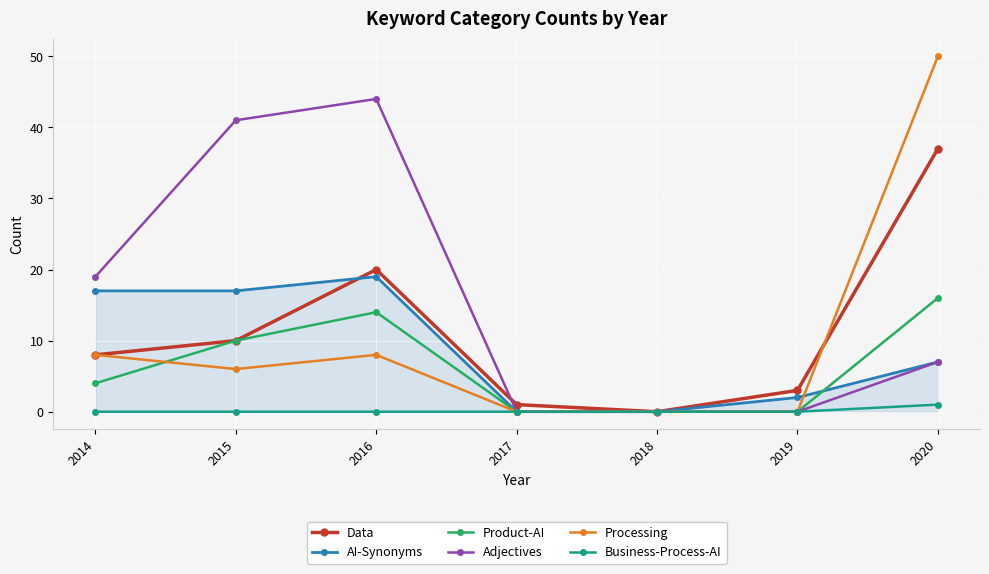

Count the number of categories in the chart.

7